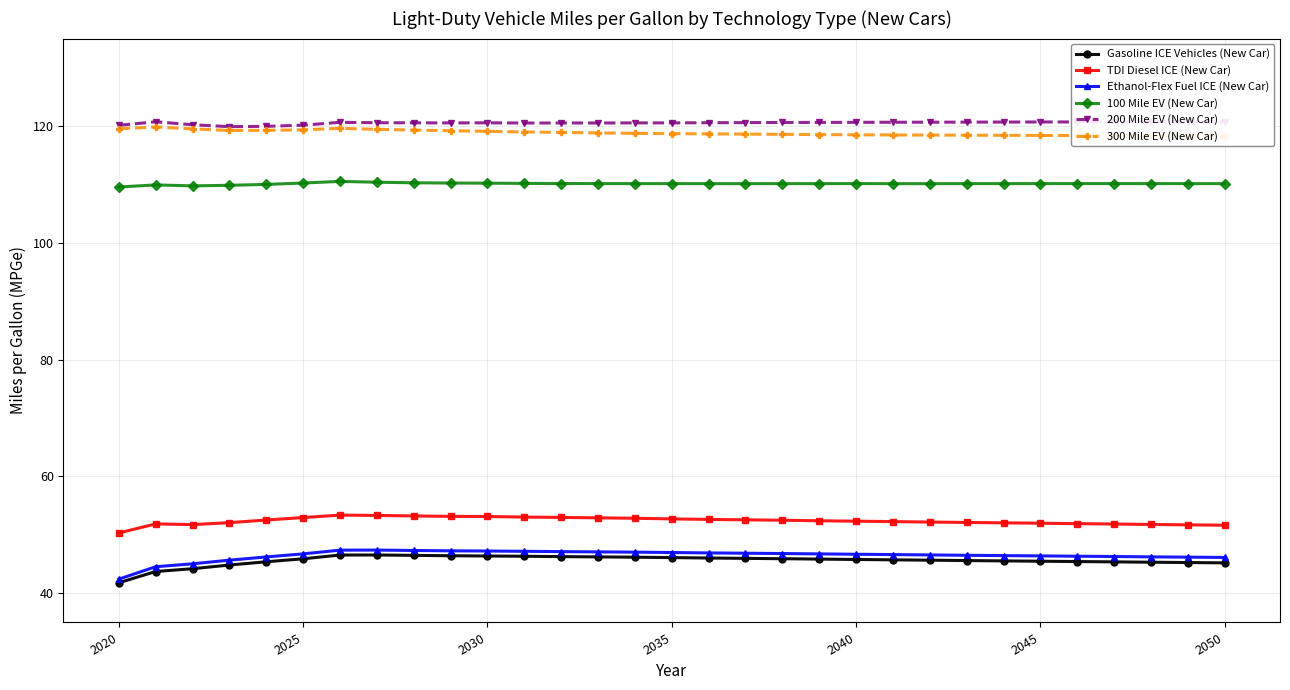

Is it true that Gasoline ICE Vehicles (New Car) equals 30.1 at 13?

False